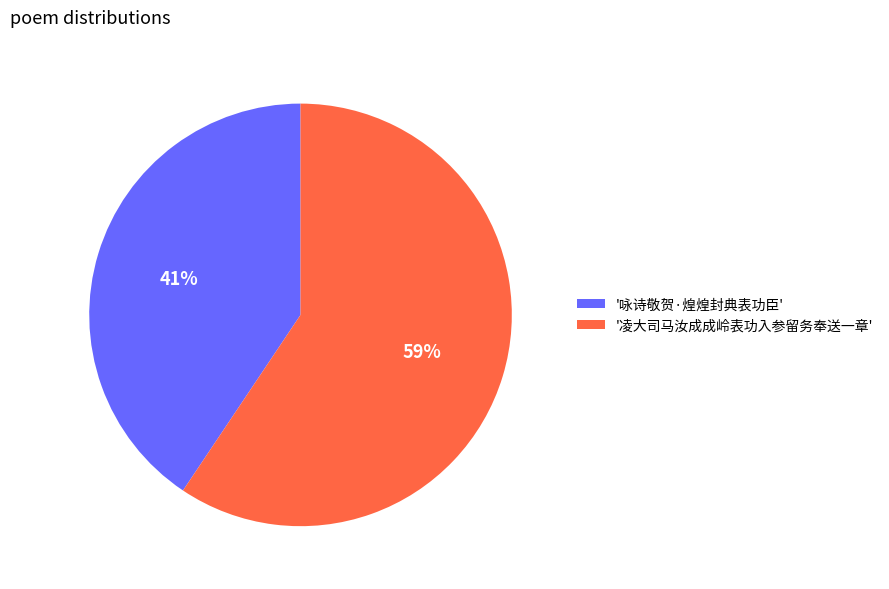

Between '咏诗敬贺·煌煌封典表功臣' and '凌大司马汝成成岭表功入参留务奉送一章', which is larger?

'凌大司马汝成成岭表功入参留务奉送一章'